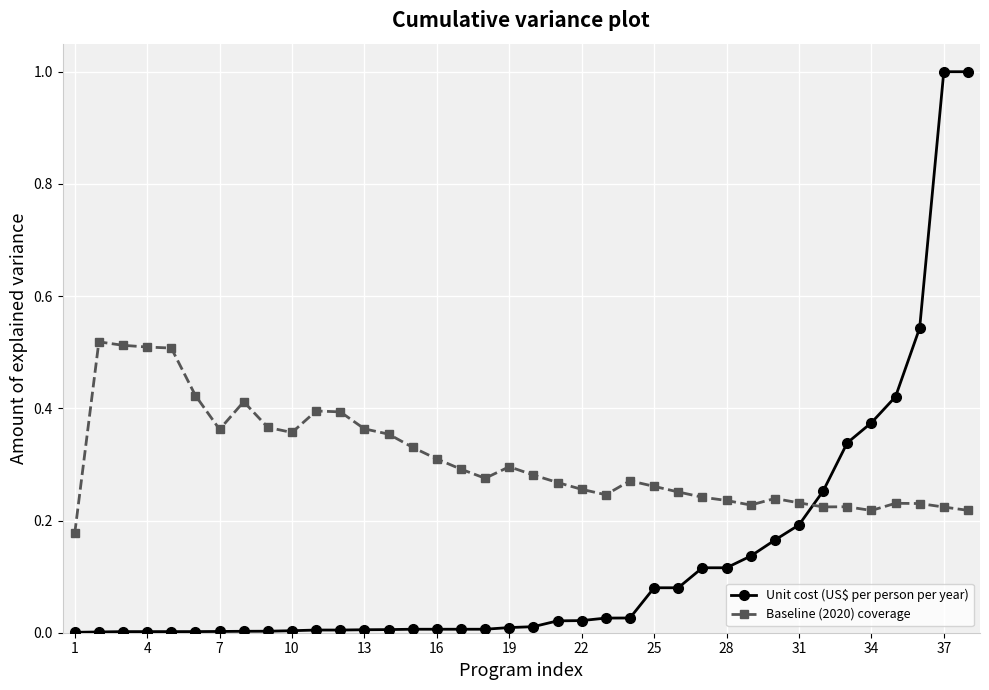

What is the difference between the maximum and second lowest values in the Unit cost (US$ per person per year) series?

1.0